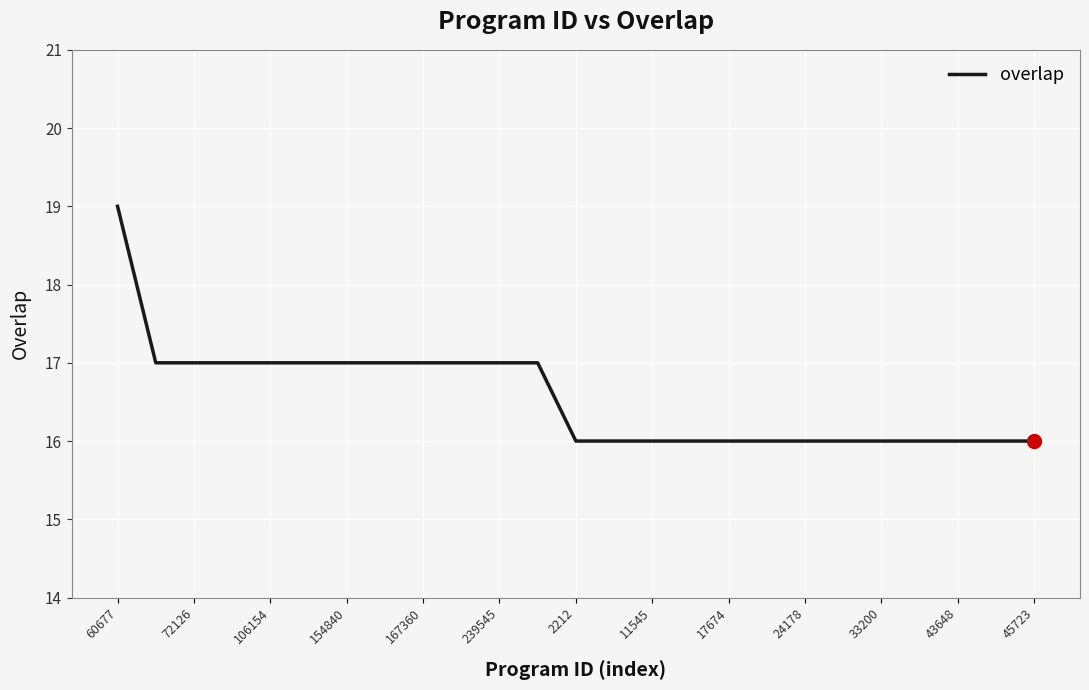

What is the difference between the maximum and minimum values?

3